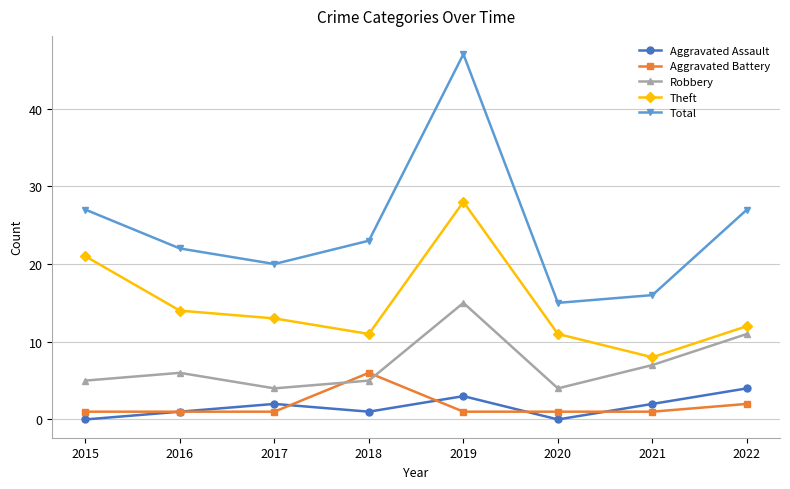

What is the difference between the Theft values at 2020 and 2021?

3